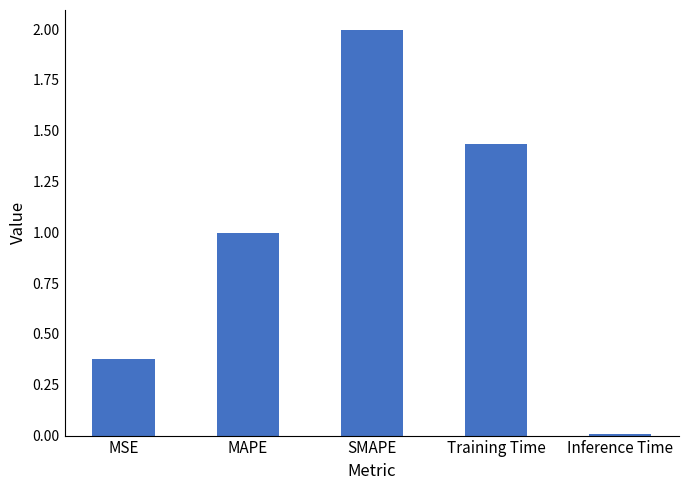

What is the label of the 1st bar from the left?

MSE